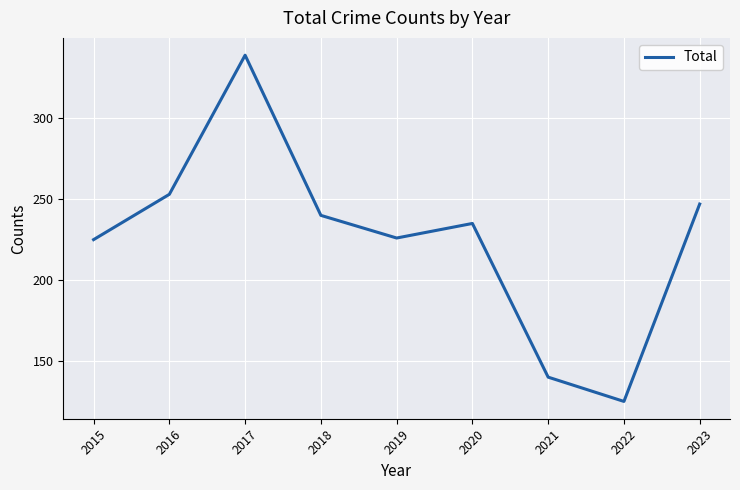

Reading left to right, list all the values displayed in this chart.

225	253	339	240	226	235	140	125	247